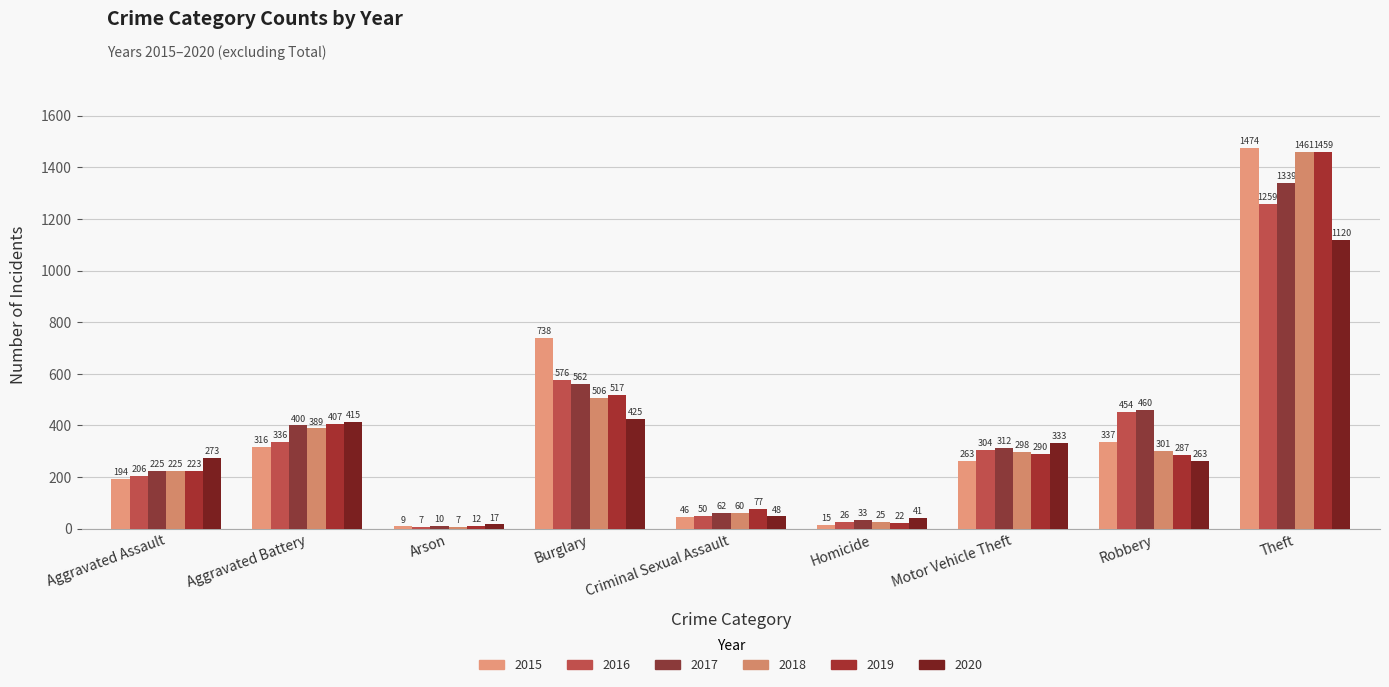

Are the bars horizontal?

No